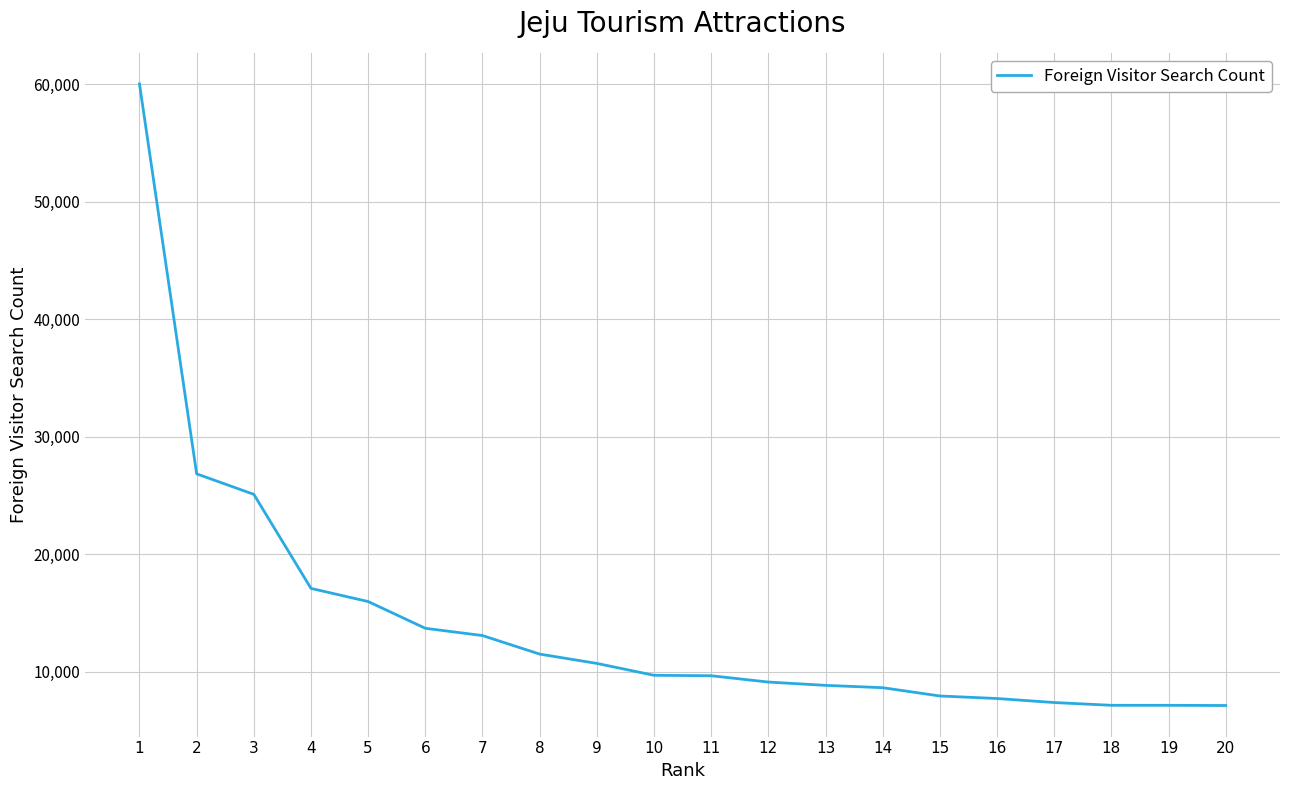

What is the difference between the values at 2 and 5?

10870